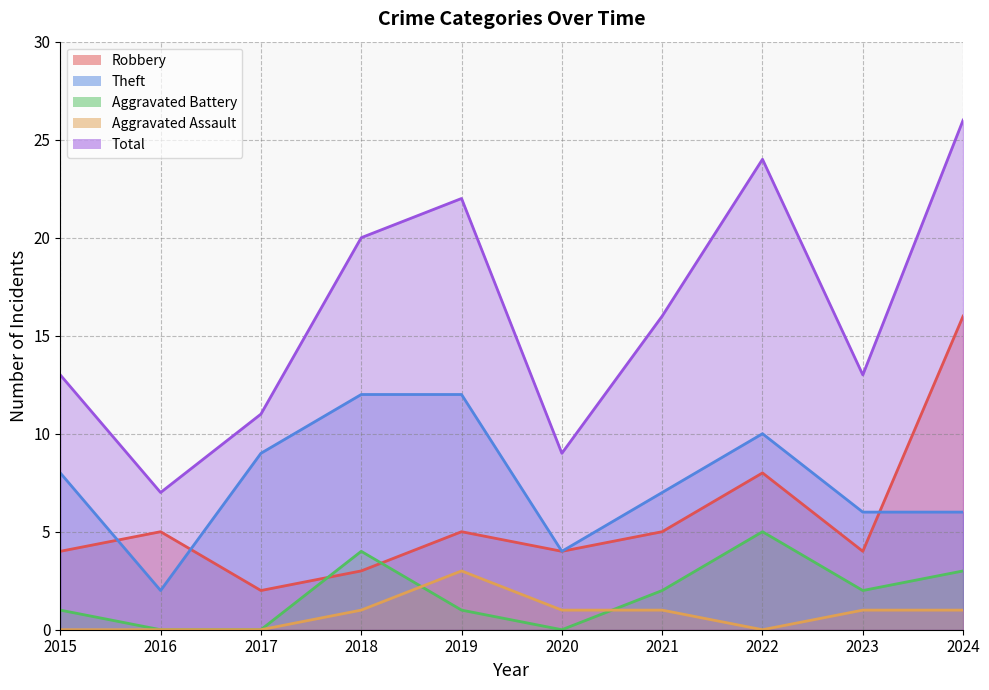

True or false: Theft and Aggravated Battery cross at least once.

False